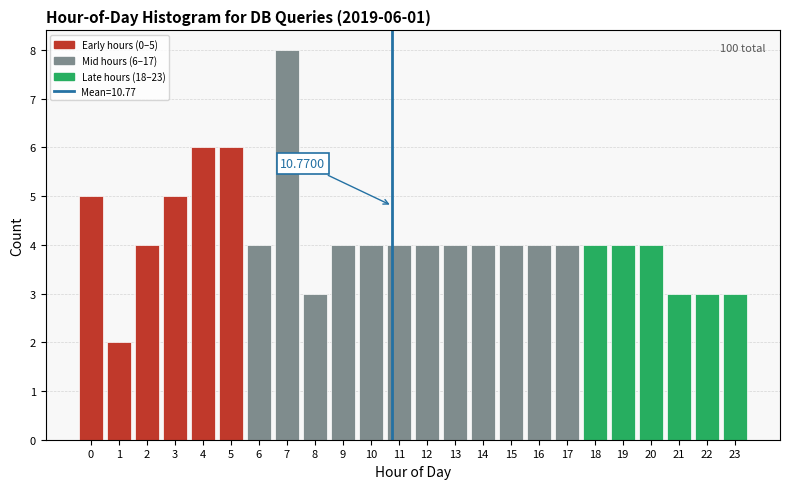

Over which range of the x-axis is the bar tallest?

6.5 to 7.5